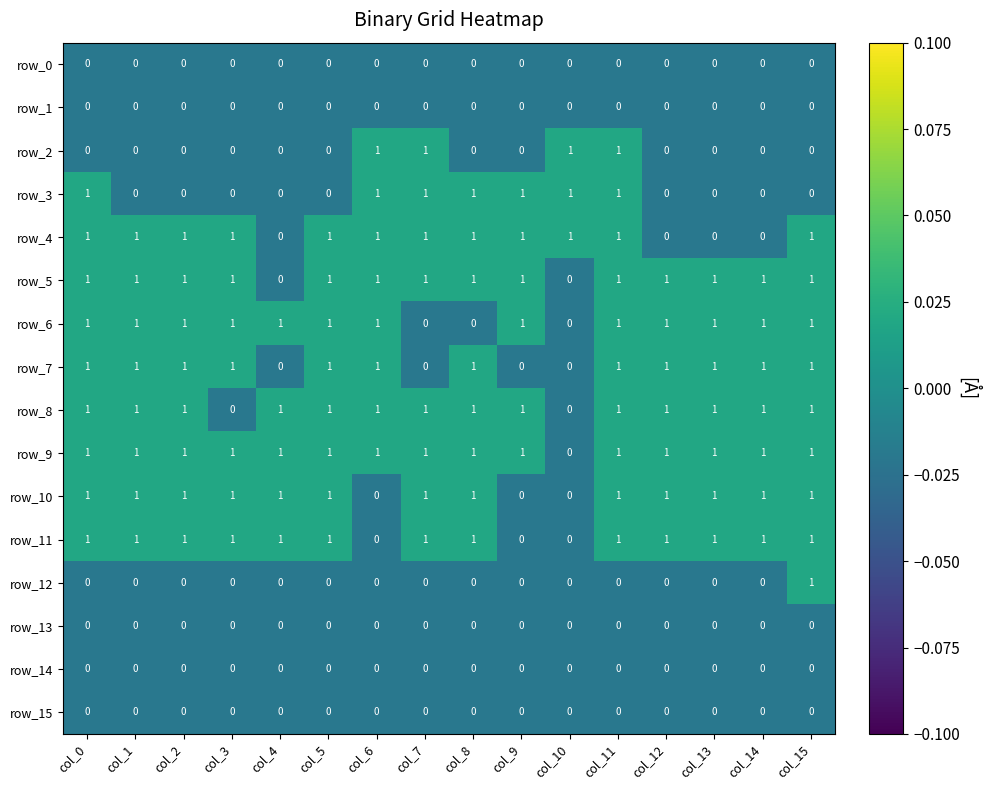

True or false: row_15 has a value of 0 at col_8.

True